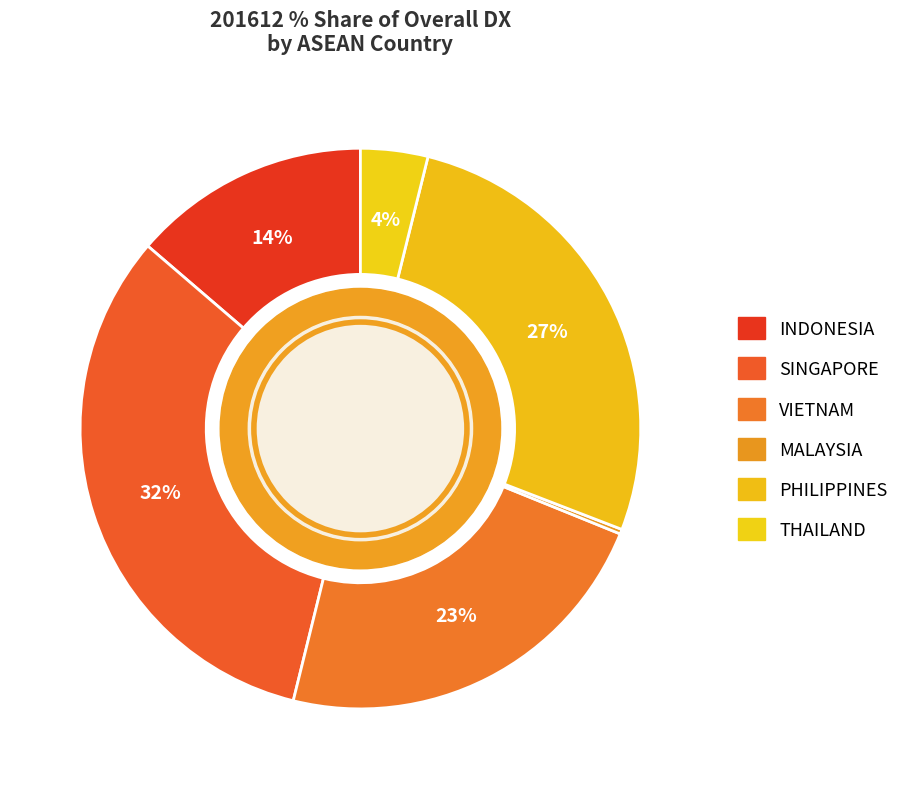

What percentage is the PHILIPPINES slice, to the nearest percent?

27%